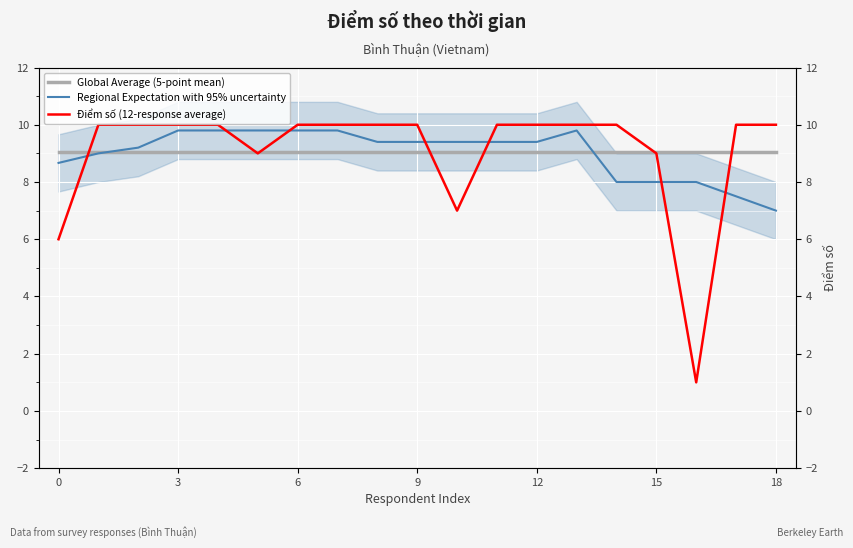

Reading right to left, extract all data points from this chart.

Global Average (5-point mean): 9.1	9.1	9.1	9.1	9.1	9.1	9.1	9.1	9.1	9.1	9.1	9.1	9.1	9.1	9.1	9.1	9.1	9.1	9.1
Regional Expectation with 95% uncertainty: 7.0	7.5	8.0	8.0	8.0	9.8	9.4	9.4	9.4	9.4	9.4	9.8	9.8	9.8	9.8	9.8	9.2	9.0	8.7
Điểm số (12-response average): 10.0	10.0	1.0	9.0	10.0	10.0	10.0	10.0	7.0	10.0	10.0	10.0	10.0	9.0	10.0	10.0	10.0	10.0	6.0